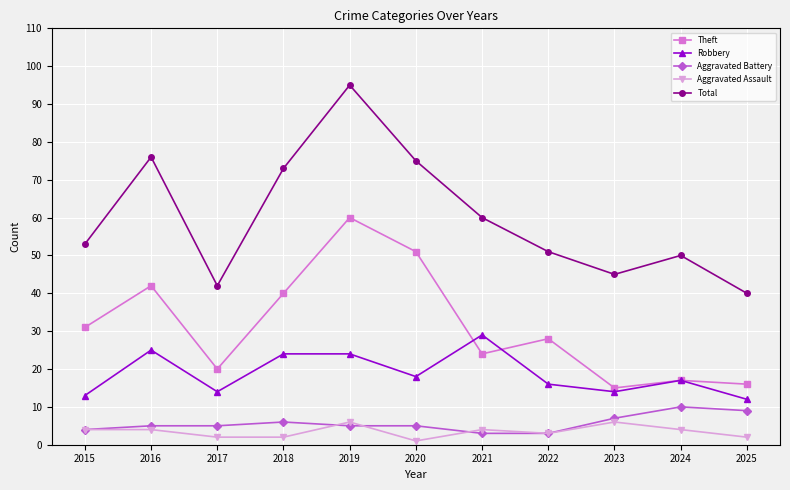

How many lines are shown in the chart?

5